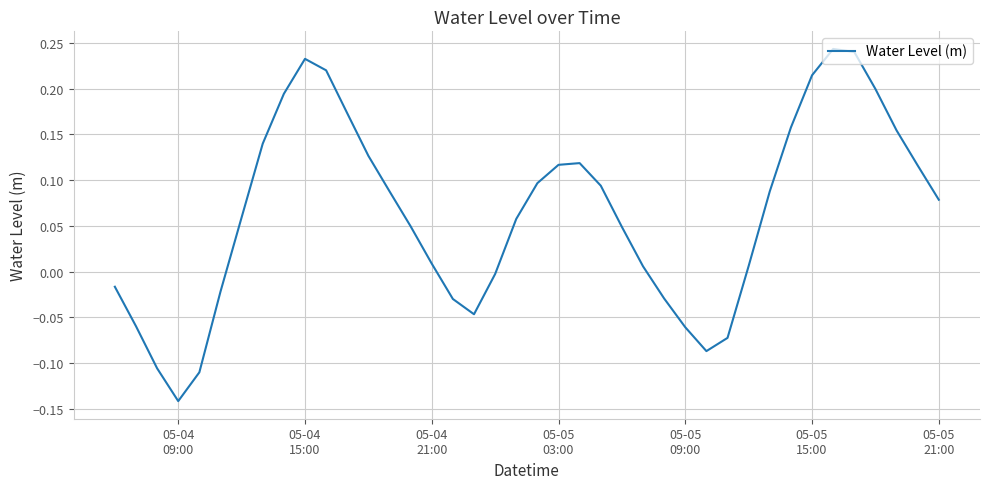

Is this an area chart (filled region under the line)?

No